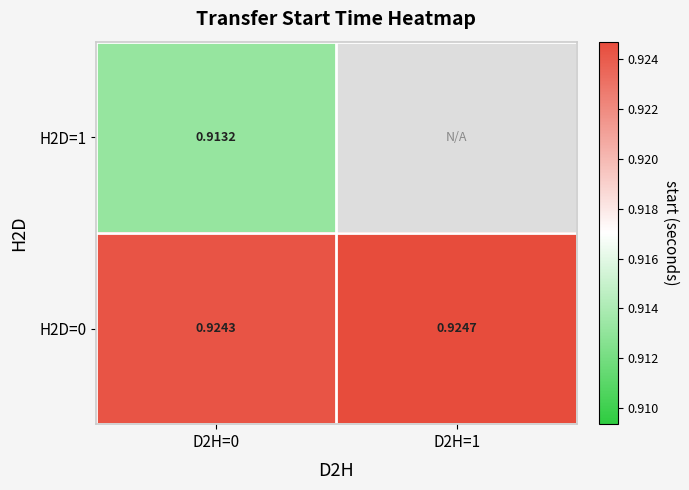

At which category does the chart reach its minimum across all series?

D2H=0